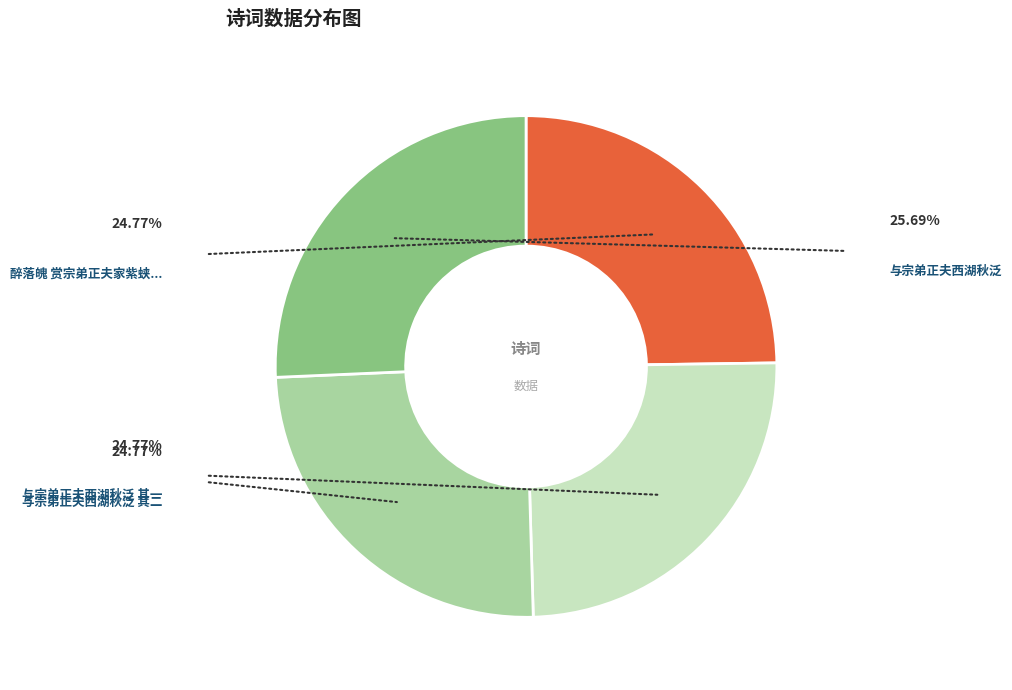

Count the number of slices in the pie.

4